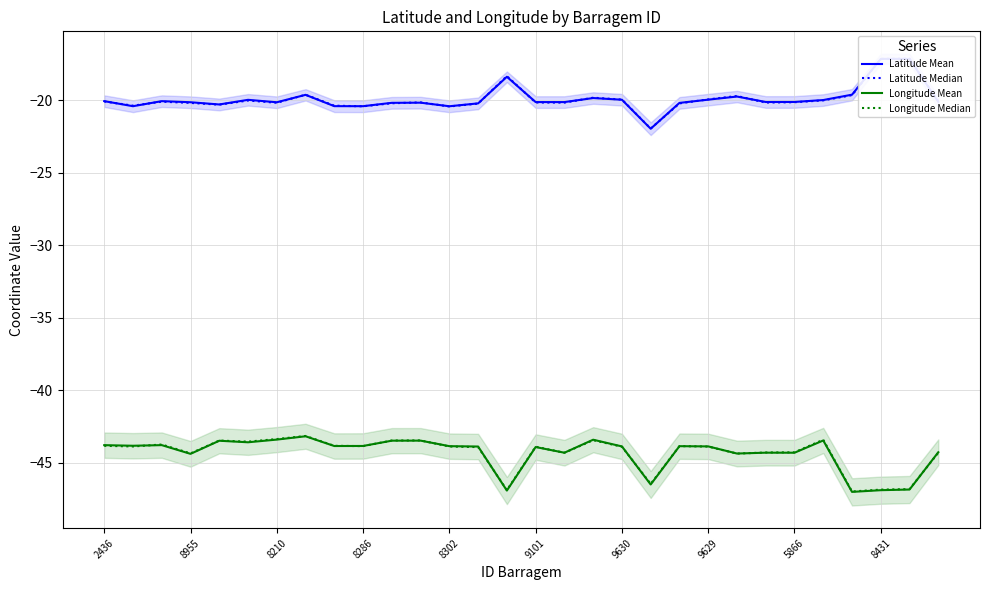

True or false: Latitude Median has a value of -20.2 at 15.

True